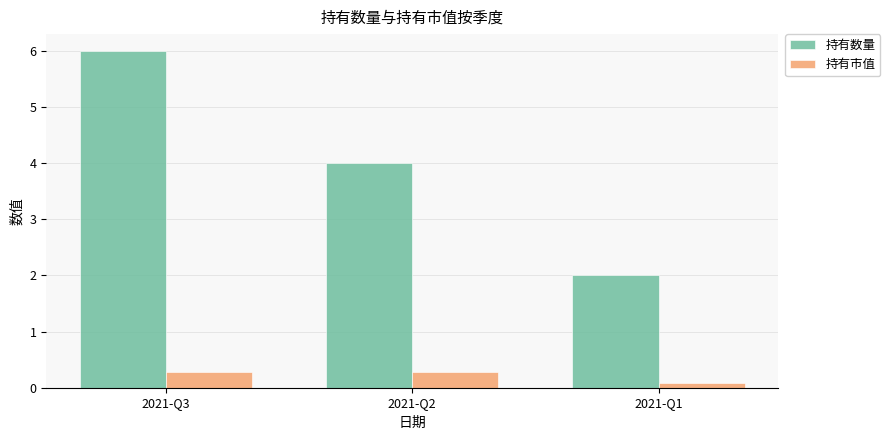

Which series has the widest spread of values?

持有数量